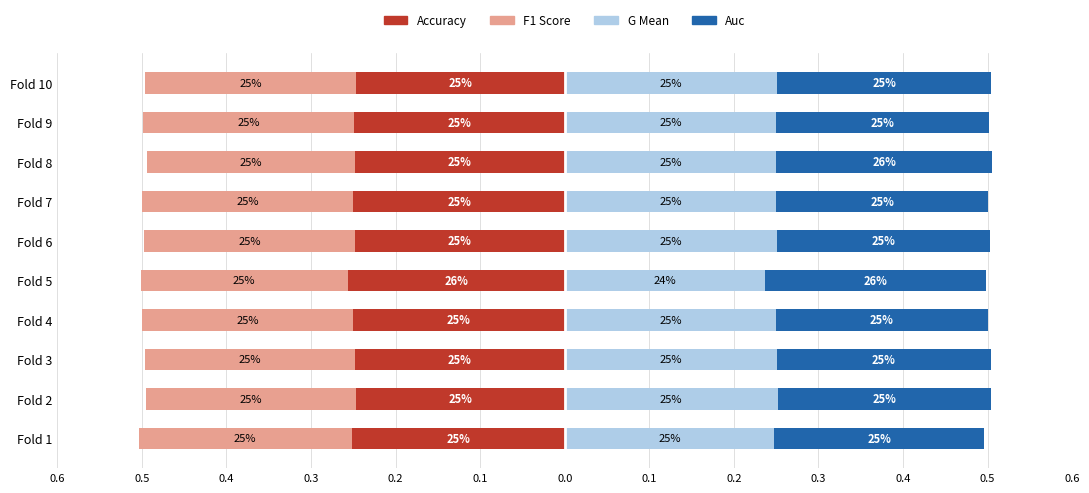

What is the maximum value for F1 Score?

-0.2